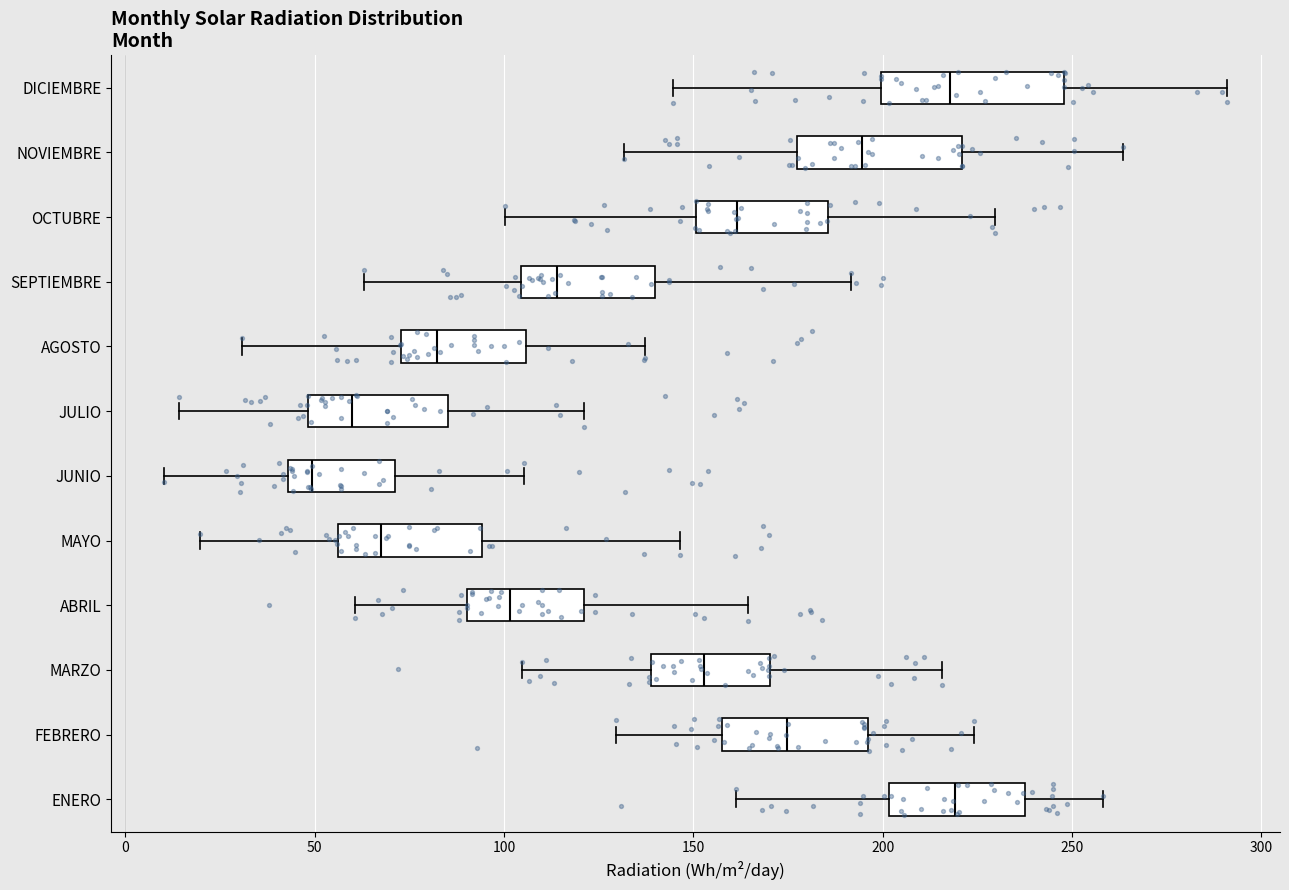

Where is the right edge of the box for OCTUBRE on the x-axis? The values are not printed on the chart, so give them approximately, as read against the axis.

185